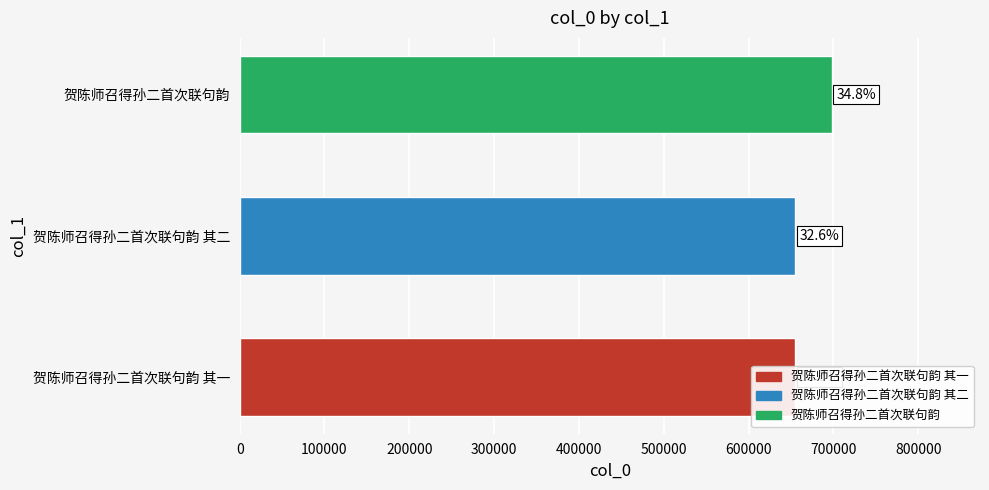

What is the average value?

669408